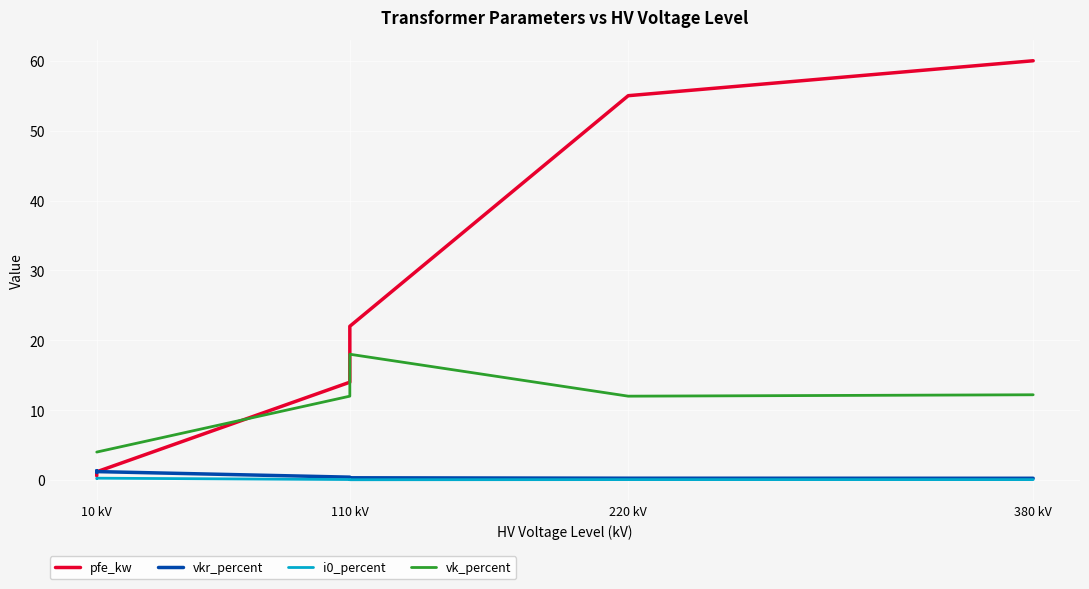

Which series ends up on top after the final intersection of pfe_kw and vkr_percent?

pfe_kw